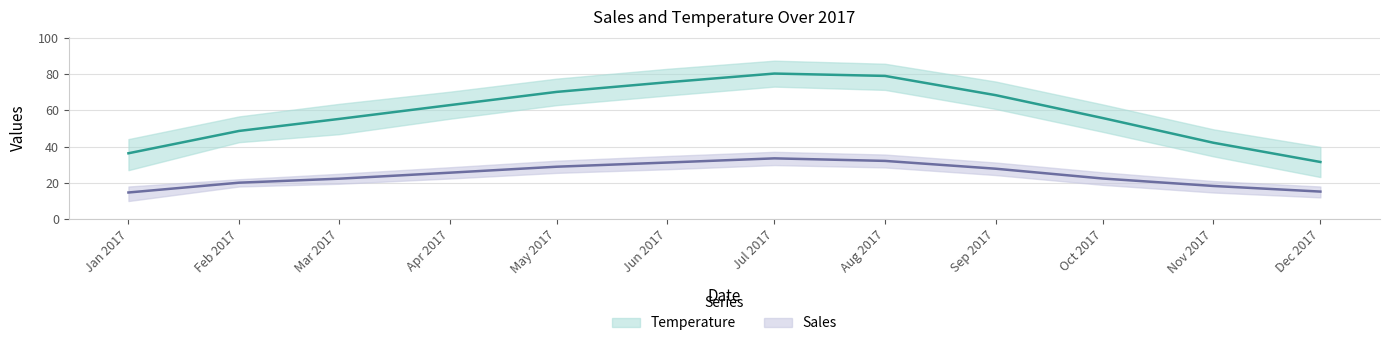

At which label does Sales first exceed 25?

Apr 2017